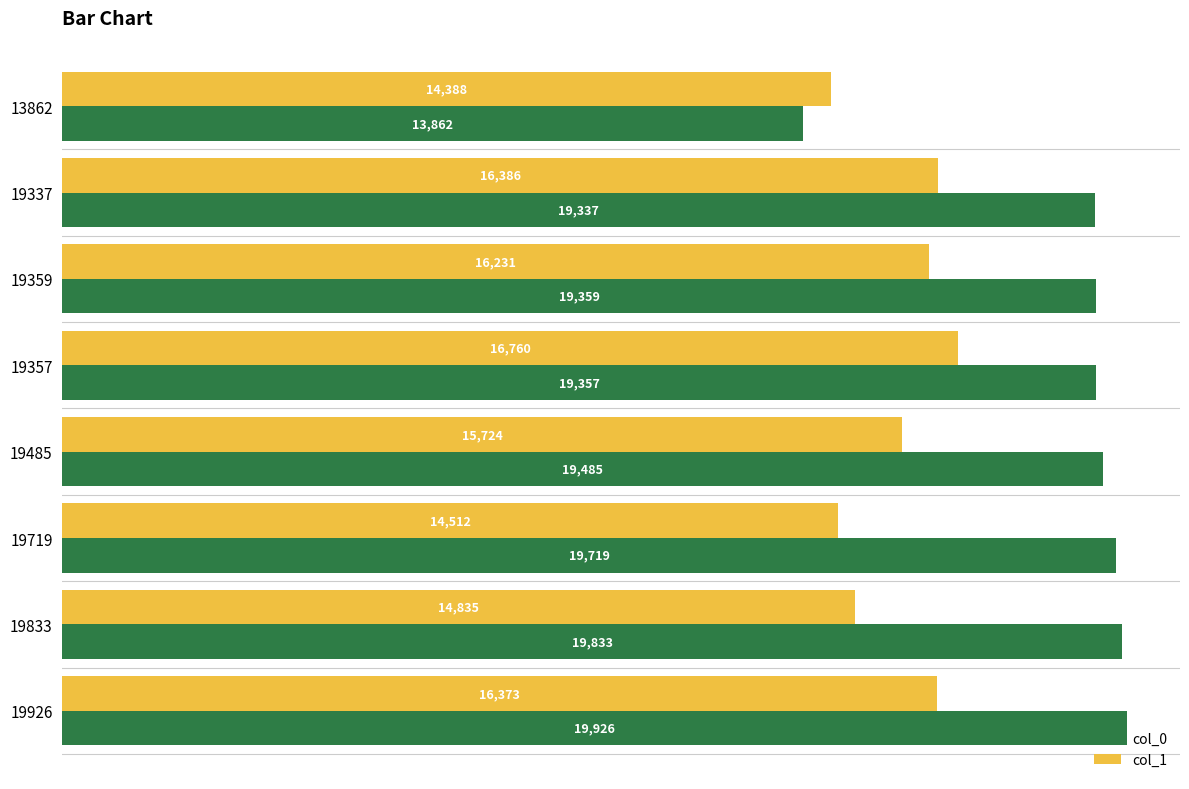

At which category is the sum across all series the highest?

19926